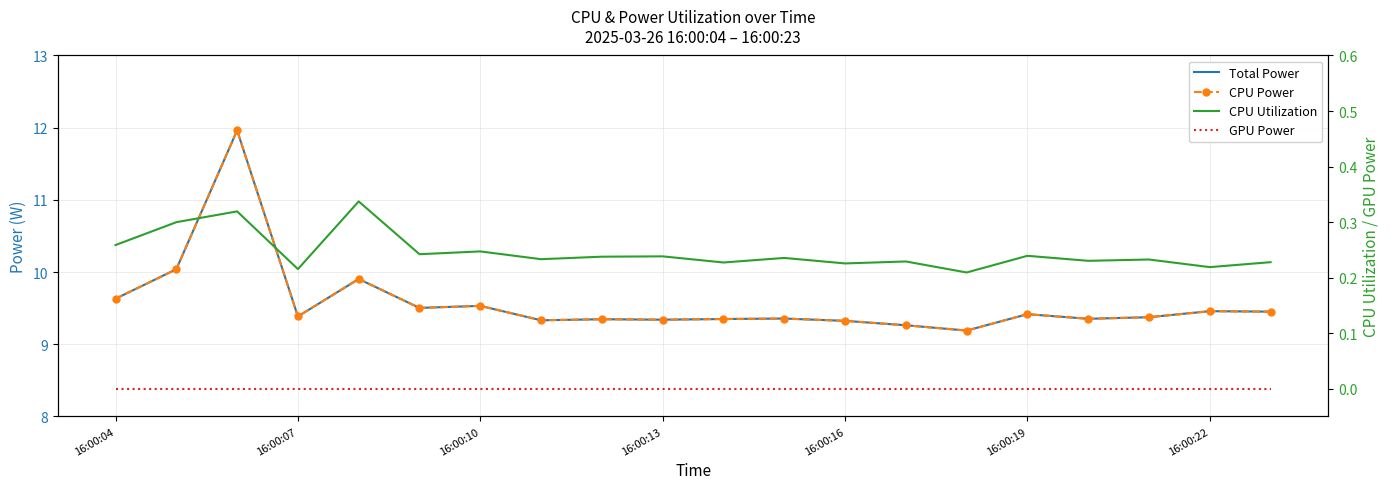

At 11, list the series in order from smallest to largest.

GPU Power, CPU Utilization, Total Power, CPU Power